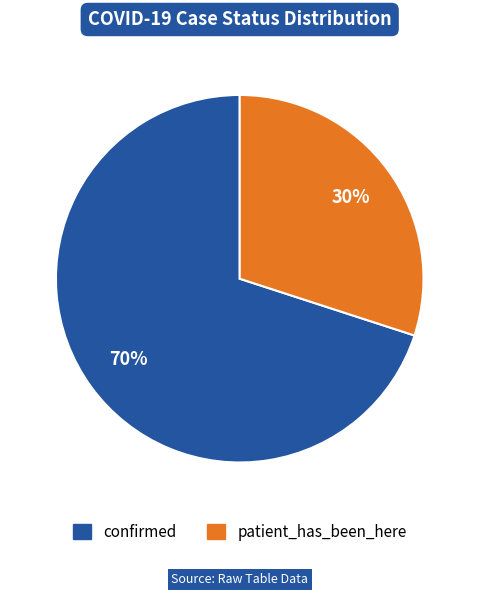

To the nearest percent, what is the difference between the patient_has_been_here and confirmed slice percentages?

40%